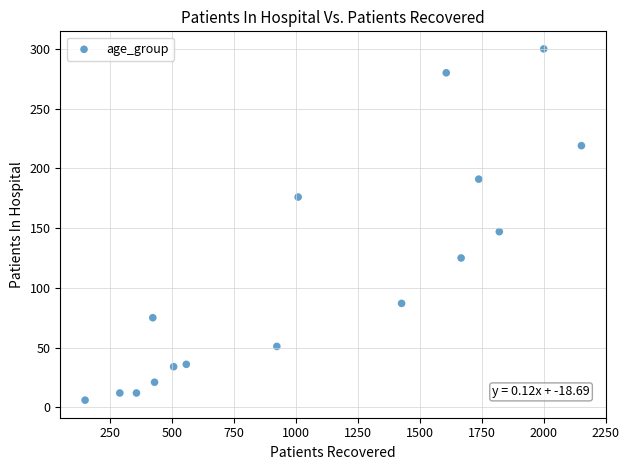

What Y value in the scatter plot is closest to 153?

147